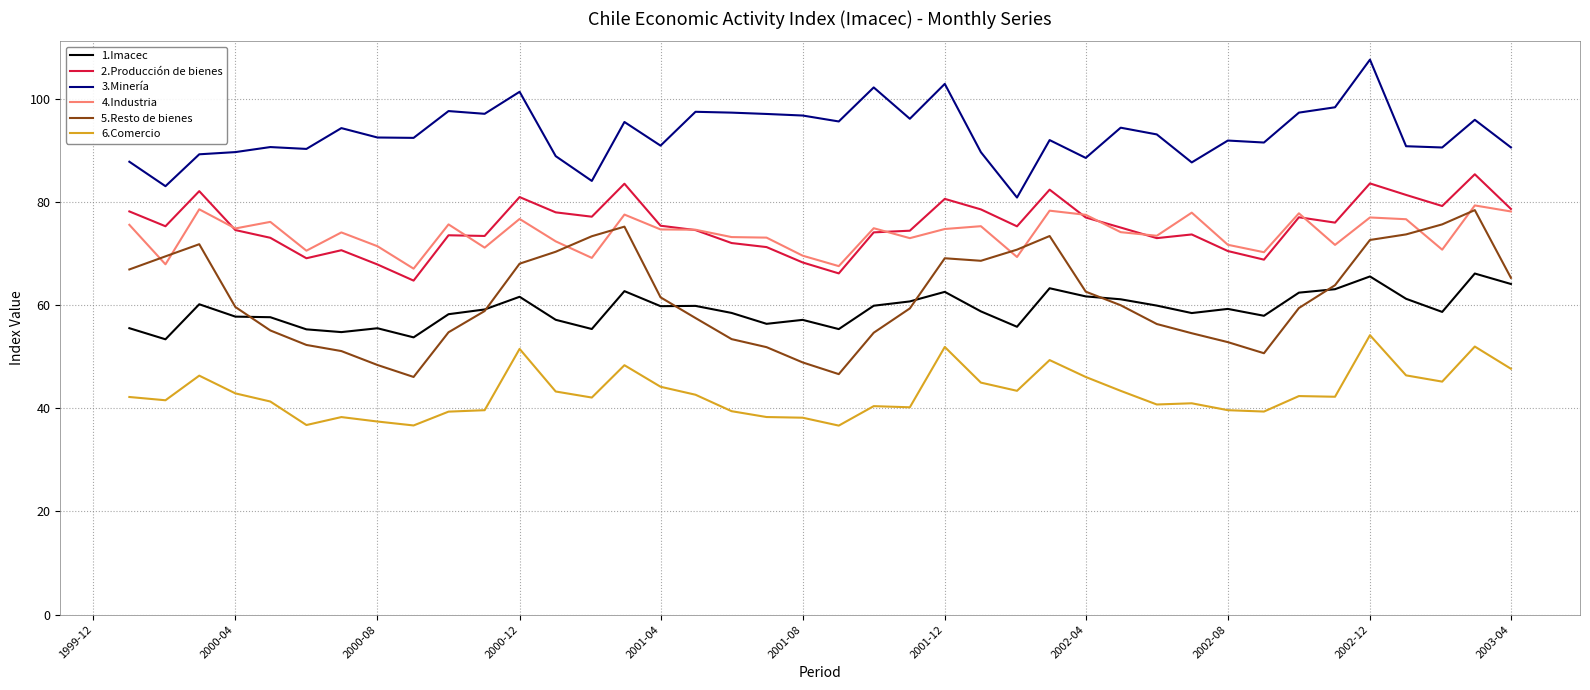

Which series has the largest total across all categories?

3.Minería